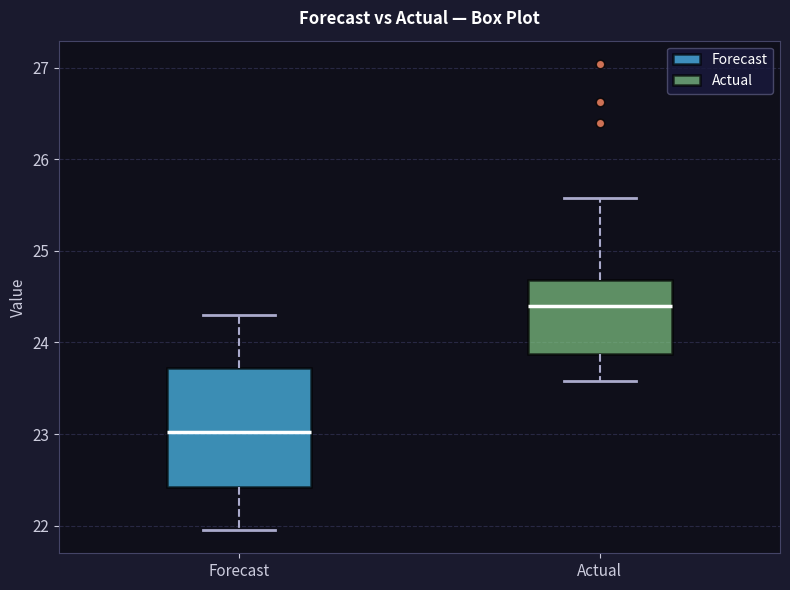

Where does the lower whisker of the box for Actual end on the y-axis? The values are not printed on the chart, so give them approximately, as read against the axis.

23.6